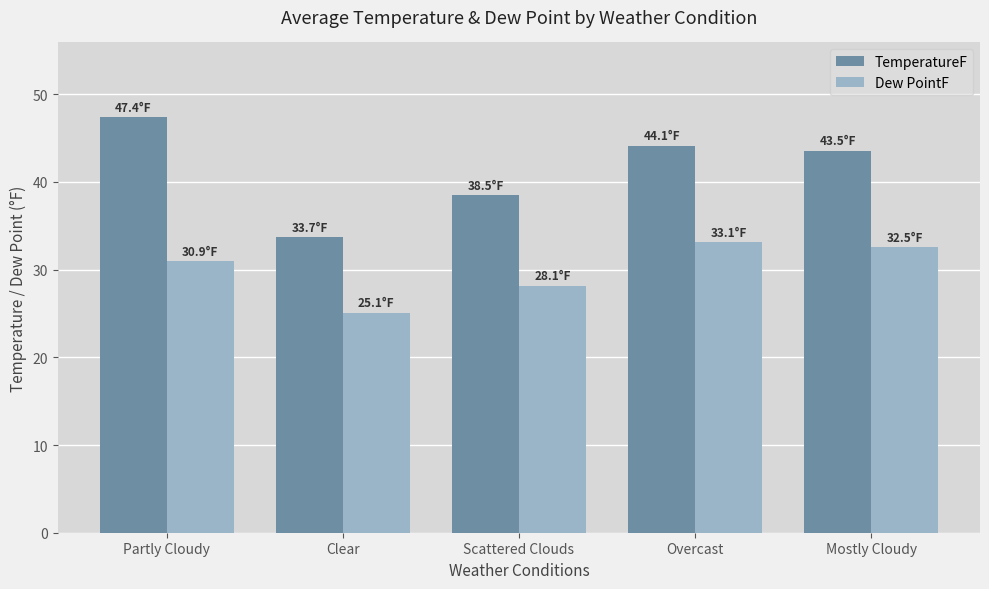

What is the spread (max minus min) of values at Clear?

8.6